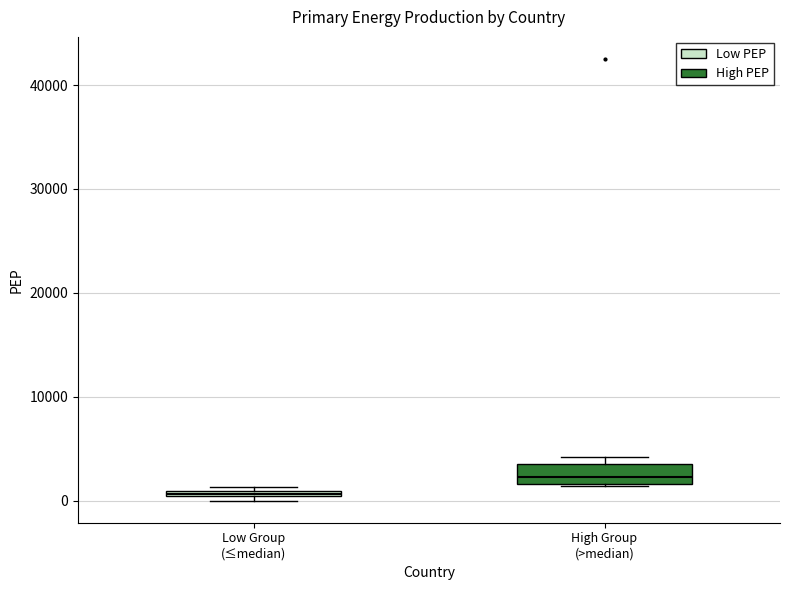

Where is the upper edge of the box for High Group (>median) on the y-axis? The values are not printed on the chart, so give them approximately, as read against the axis.

4000